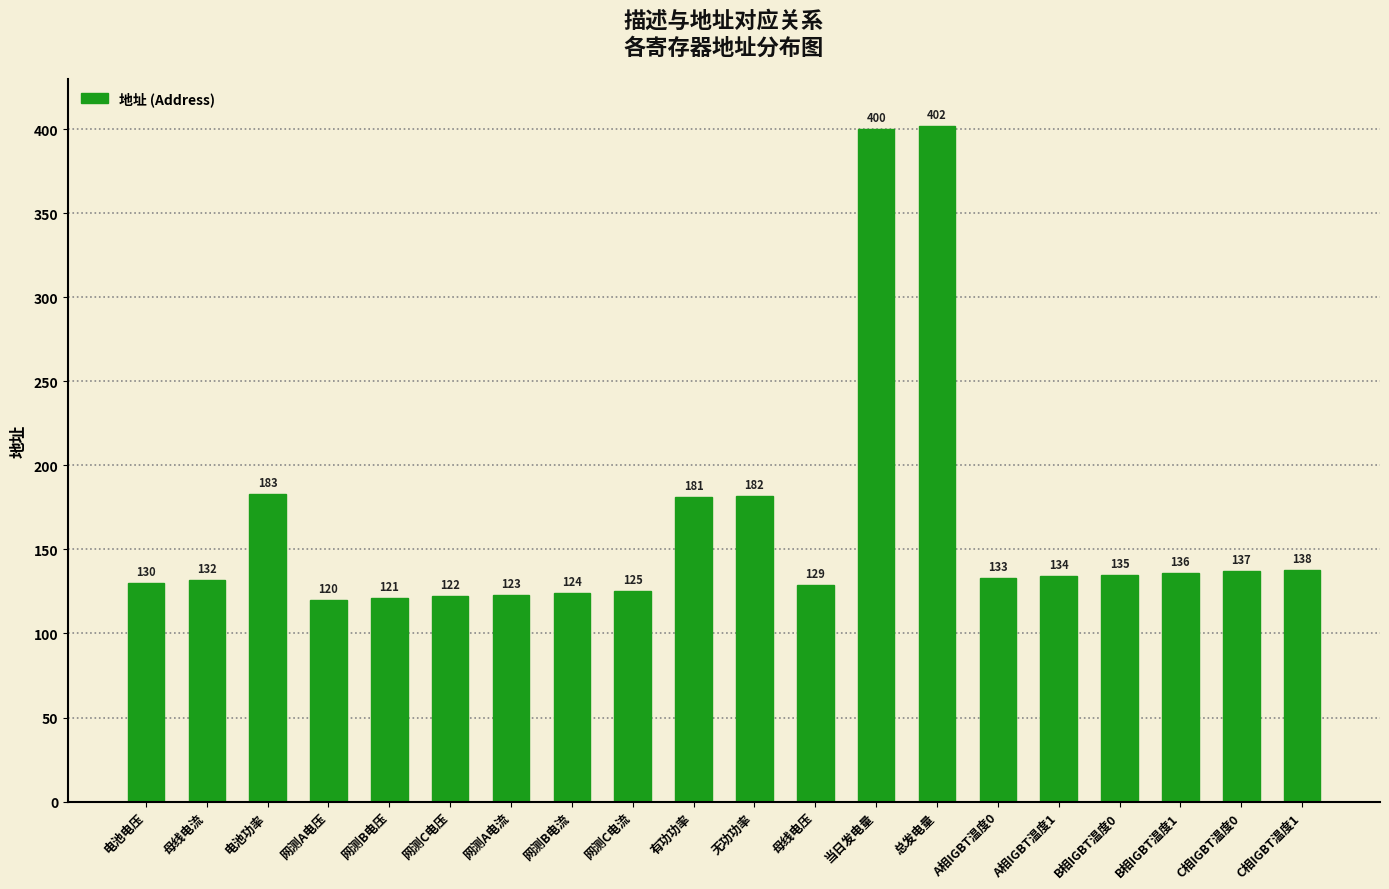

Between 网测C电压 and 网测B电压, which is larger?

网测C电压